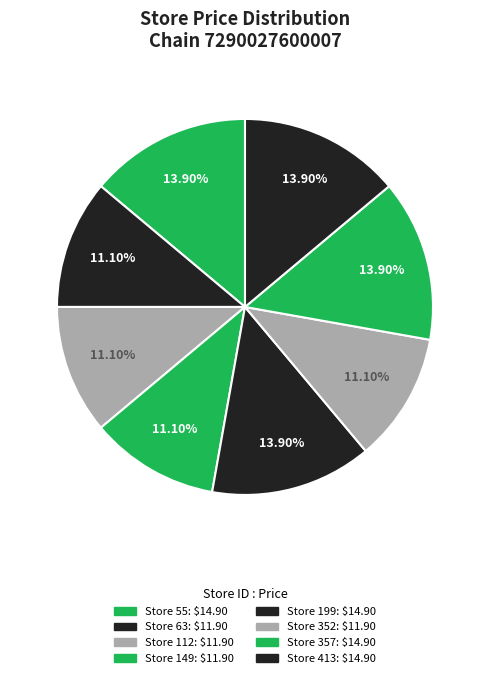

Count the number of slices in the pie.

8